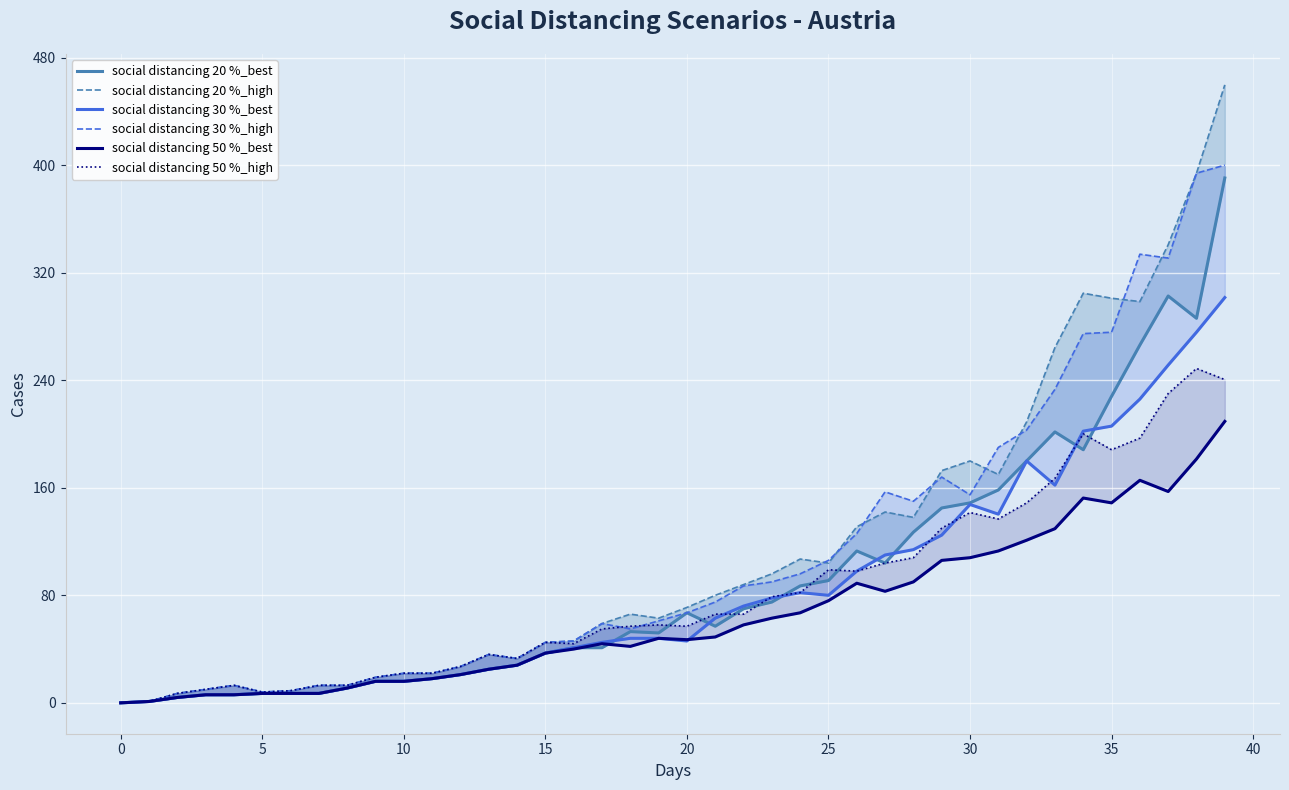

What are all the series names shown in the legend?

social distancing 20 %_best, social distancing 20 %_high, social distancing 30 %_best, social distancing 30 %_high, social distancing 50 %_best, social distancing 50 %_high